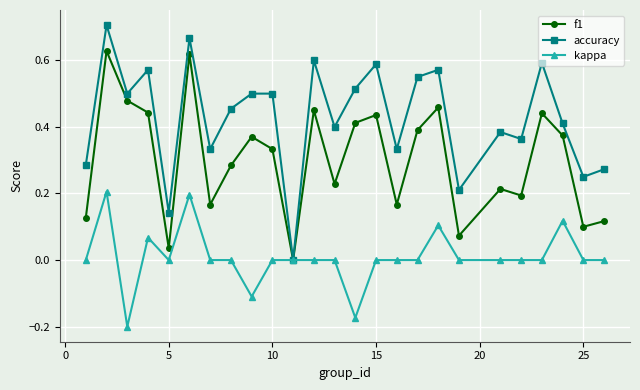

True or false: f1 has more than 2 points higher than both neighbors.

True